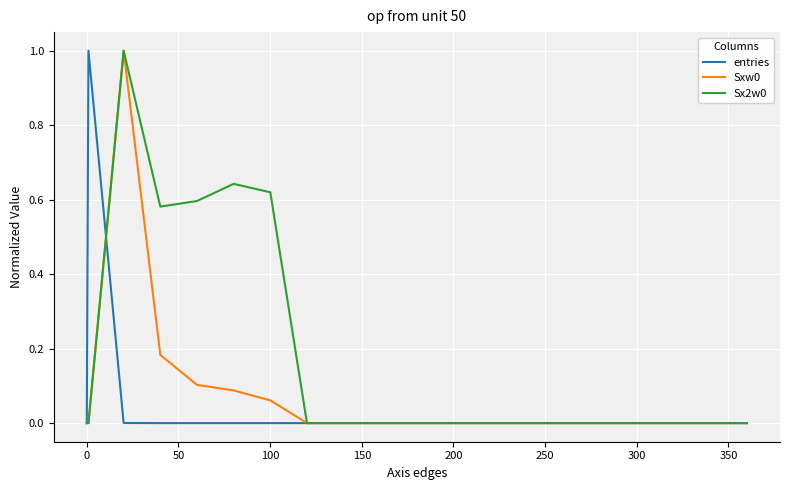

What is the greatest value displayed?

1.0